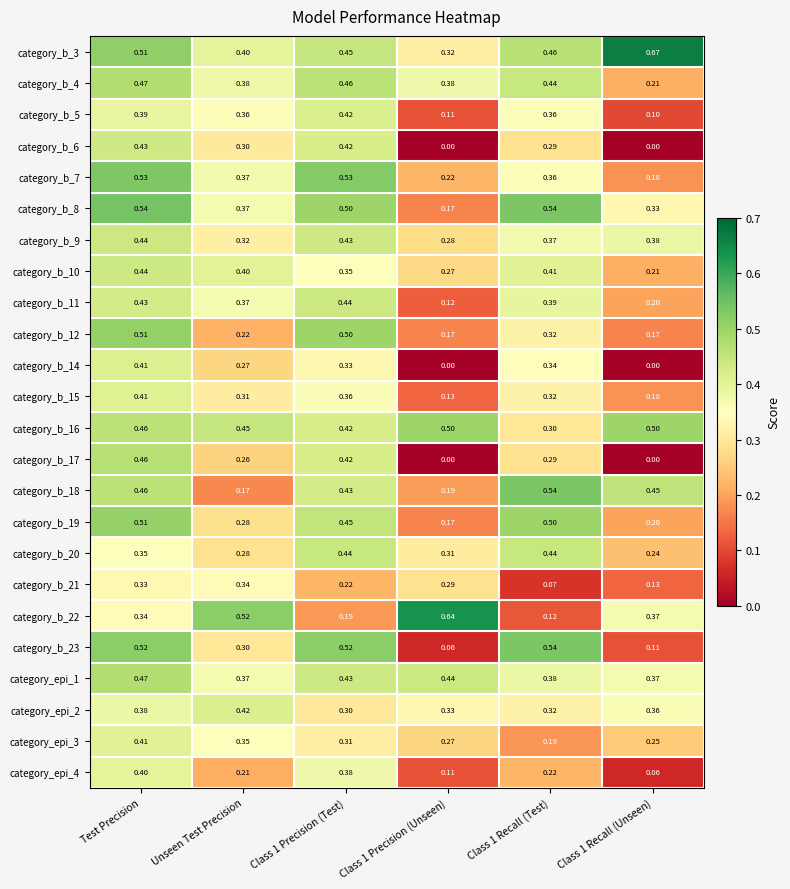

At which label does category_b_17 reach its peak?

Test Precision